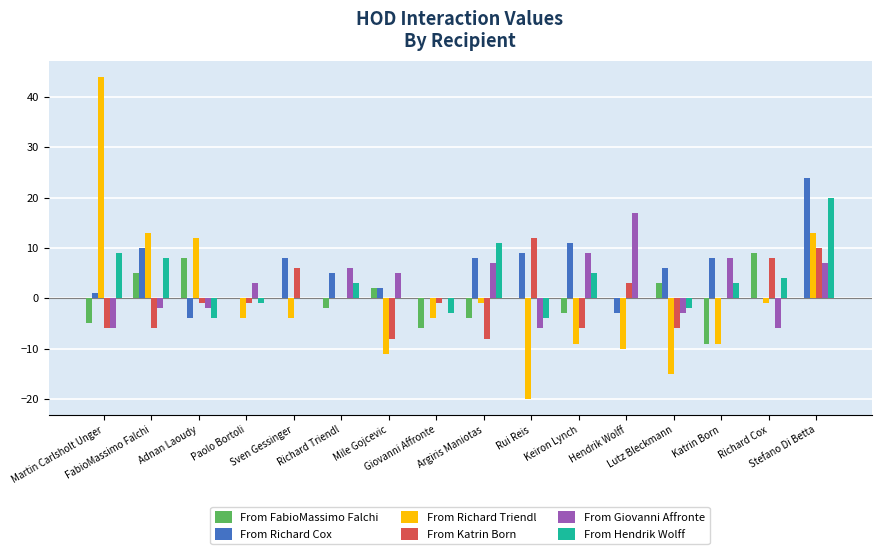

What is the average value of the From Giovanni Affronte series?

2